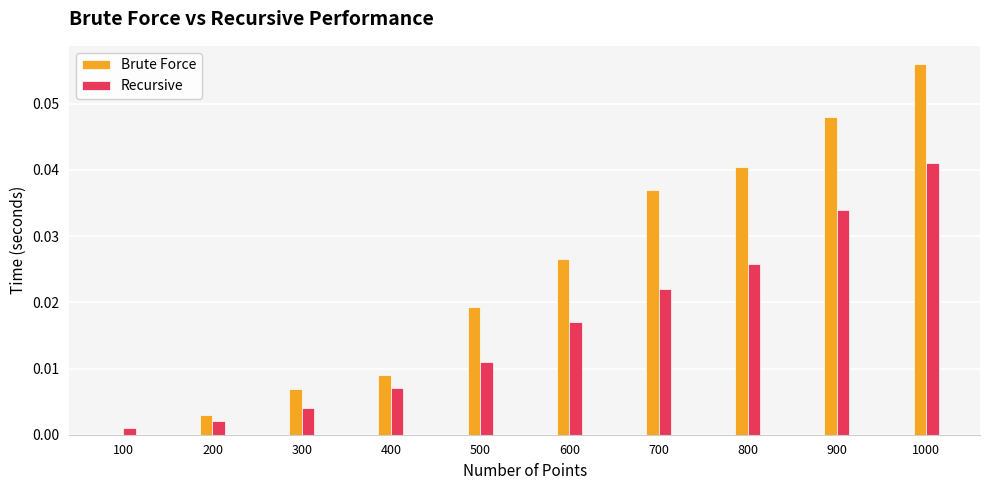

Is it true that Brute Force equals 0.0 at 900?

True